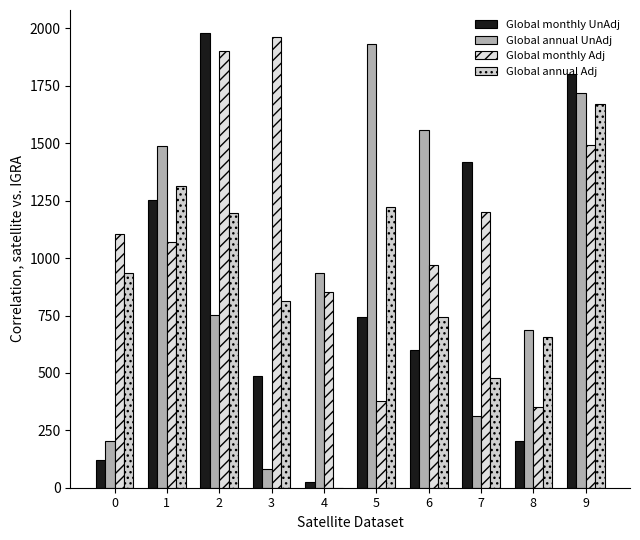

What is the sum of all Global monthly Adj values?

11283.6